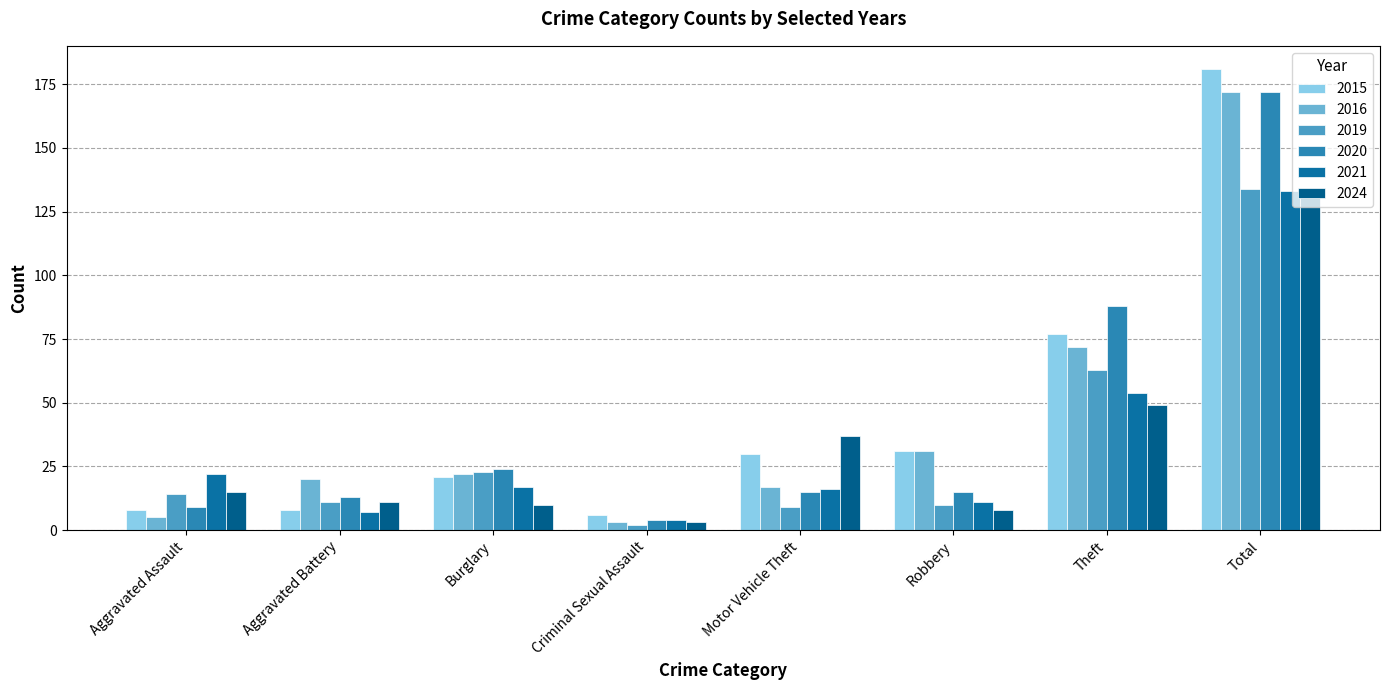

What are all the series names shown in the legend?

2015, 2016, 2019, 2020, 2021, 2024